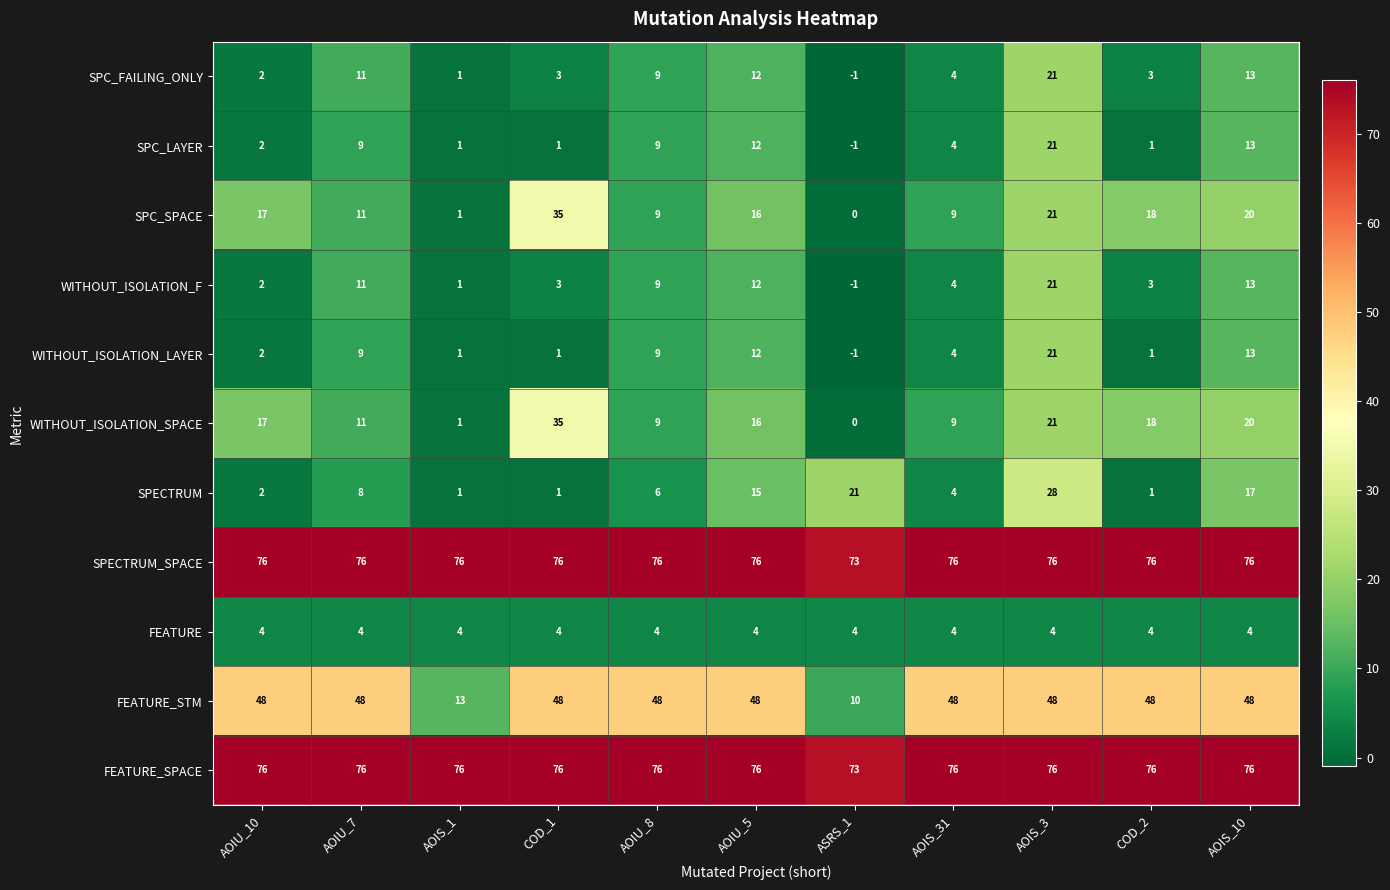

At which category is the sum across all series the highest?

AOIS_3